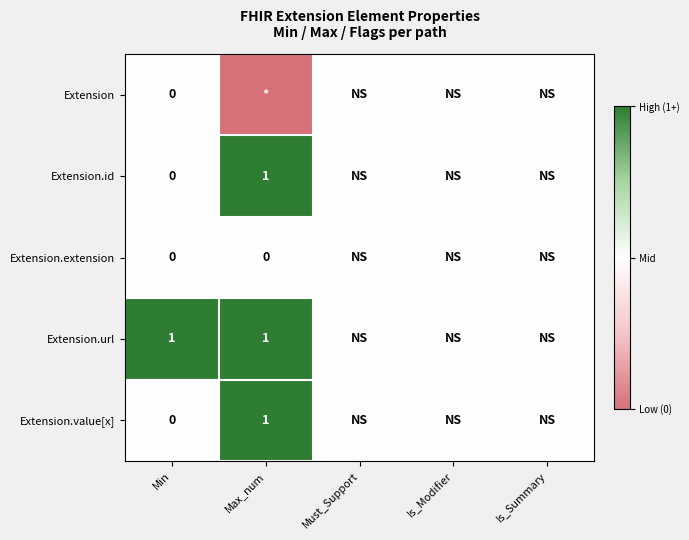

List the labels in order of Extension.url value, largest first.

Min, Max_num, Must_Support, Is_Modifier, Is_Summary